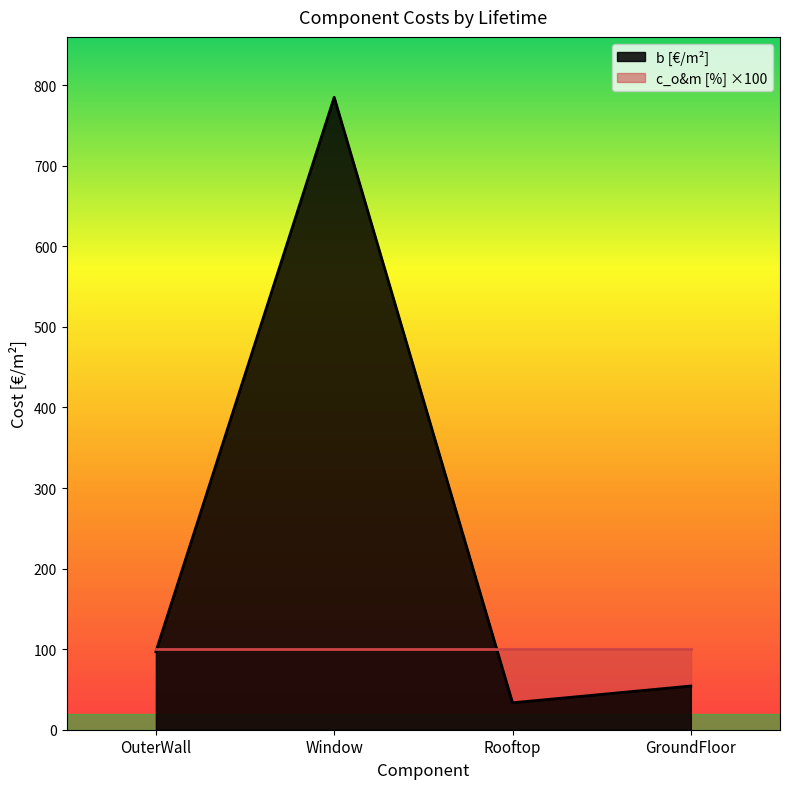

List the labels in order of value, smallest first.

Rooftop, GroundFloor, OuterWall, Window